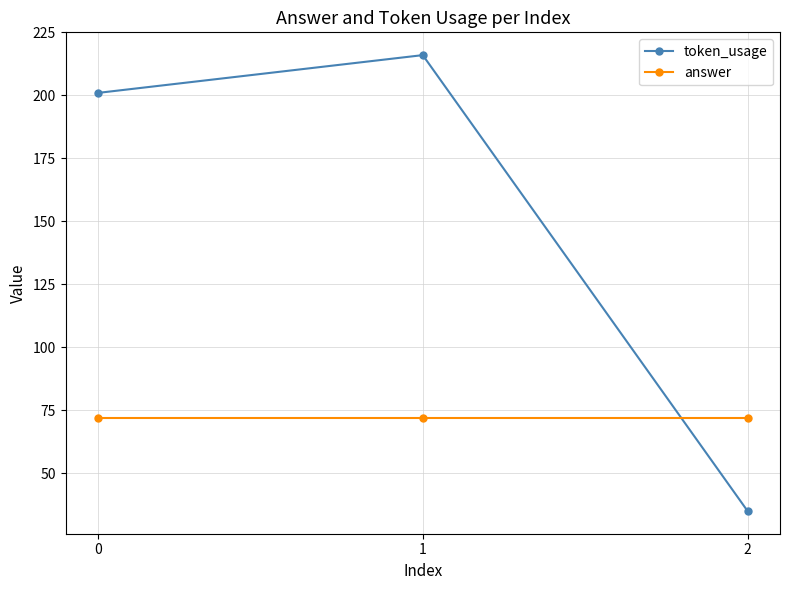

What value does the token_usage series have at 0, to the nearest 5?

200